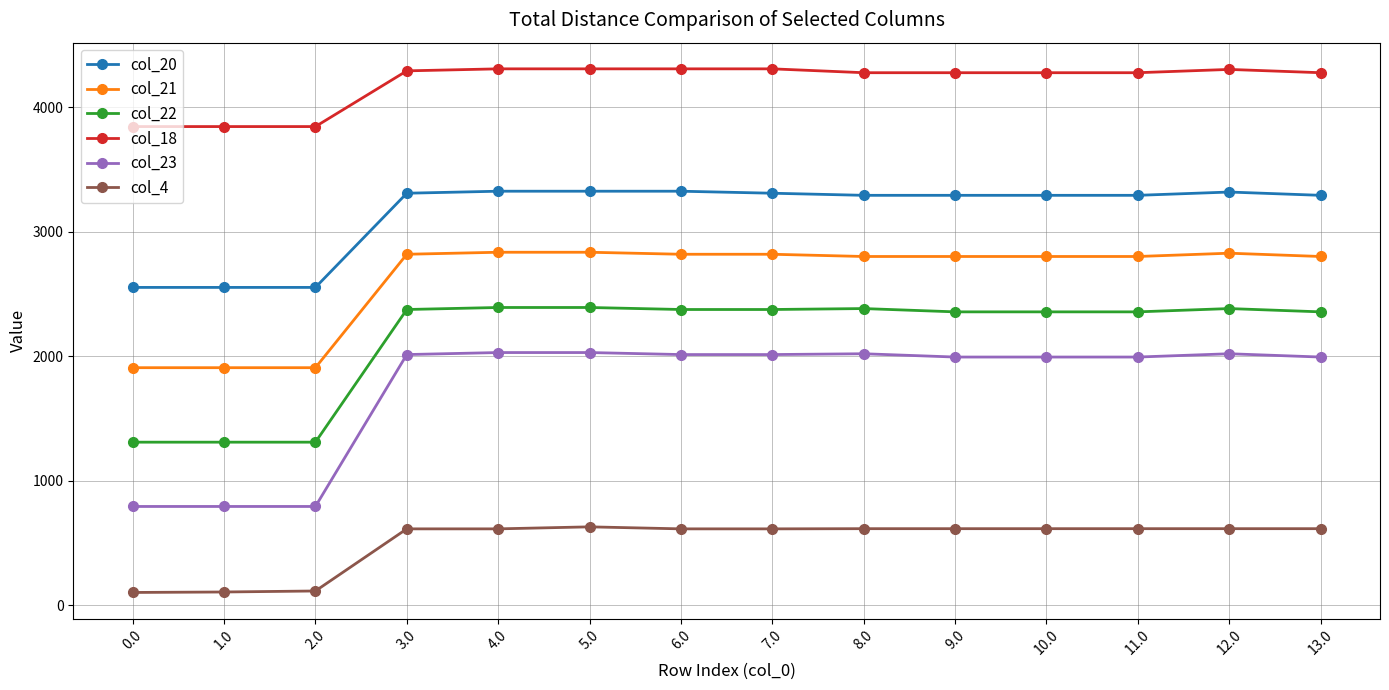

True or false: col_4 and col_20 intersect in this chart.

False